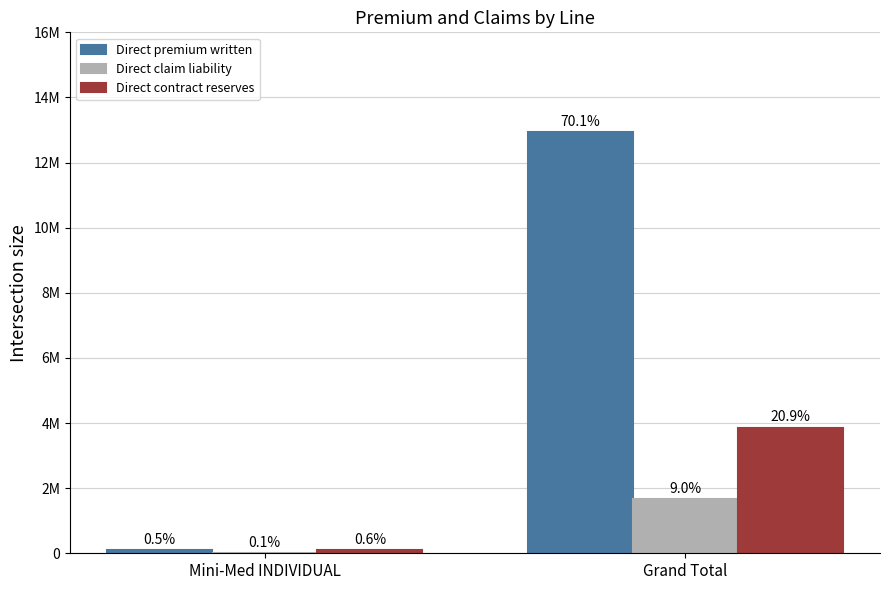

What is the label of the 2nd bar from the left?

Grand Total